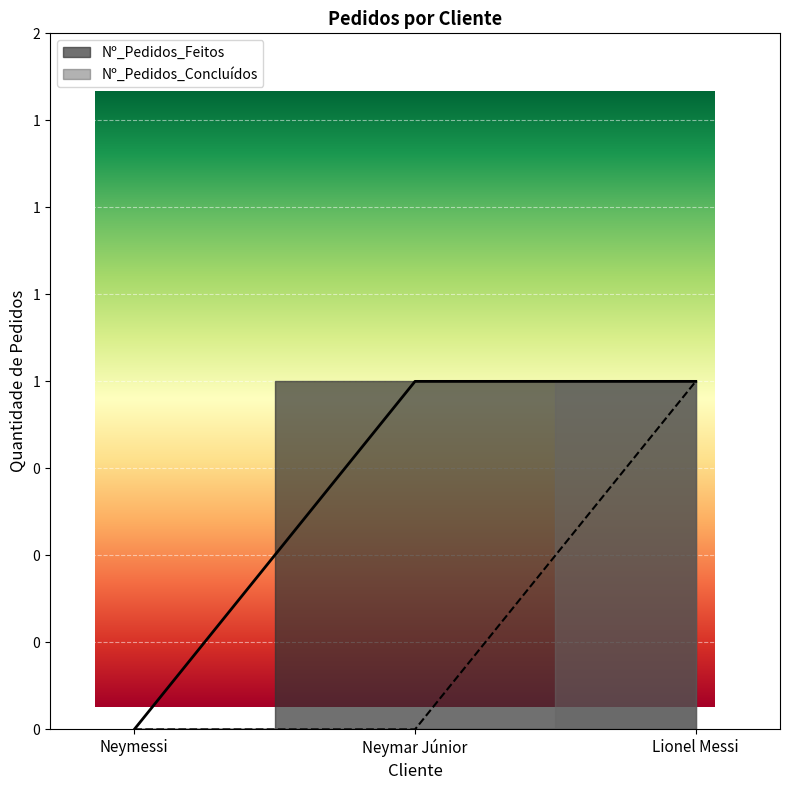

Reading right to left, transcribe all the data shown in this chart.

Nº_Pedidos_Feitos: Lionel Messi=1	Neymar Júnior=1	Neymessi=0
Nº_Pedidos_Concluídos: Lionel Messi=1	Neymar Júnior=0	Neymessi=0